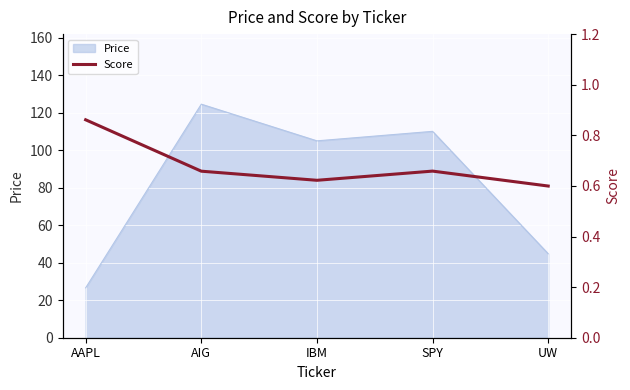

How many interior local valleys (lower than both neighbors) does the data have?

1